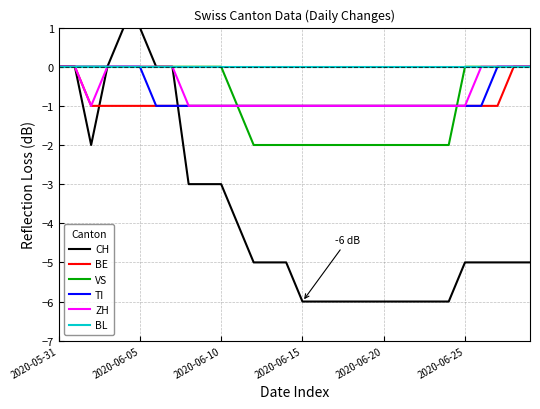

Which series has the largest total across all categories?

BL